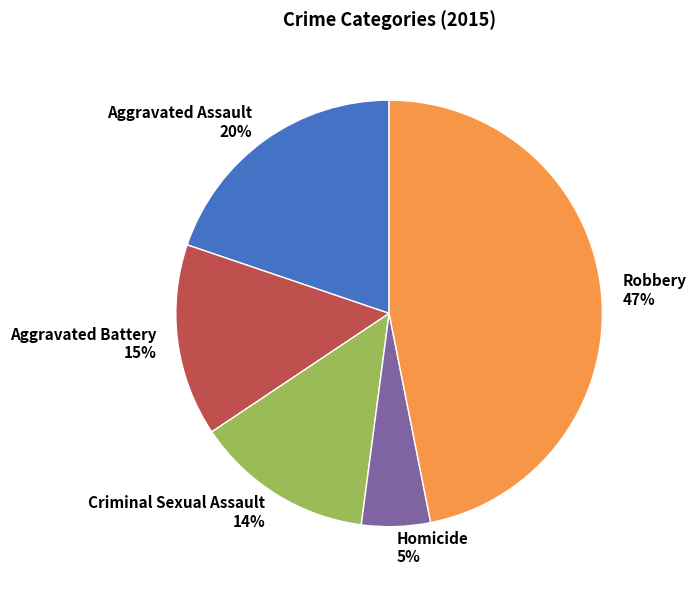

Which category has the biggest portion of the pie?

Robbery